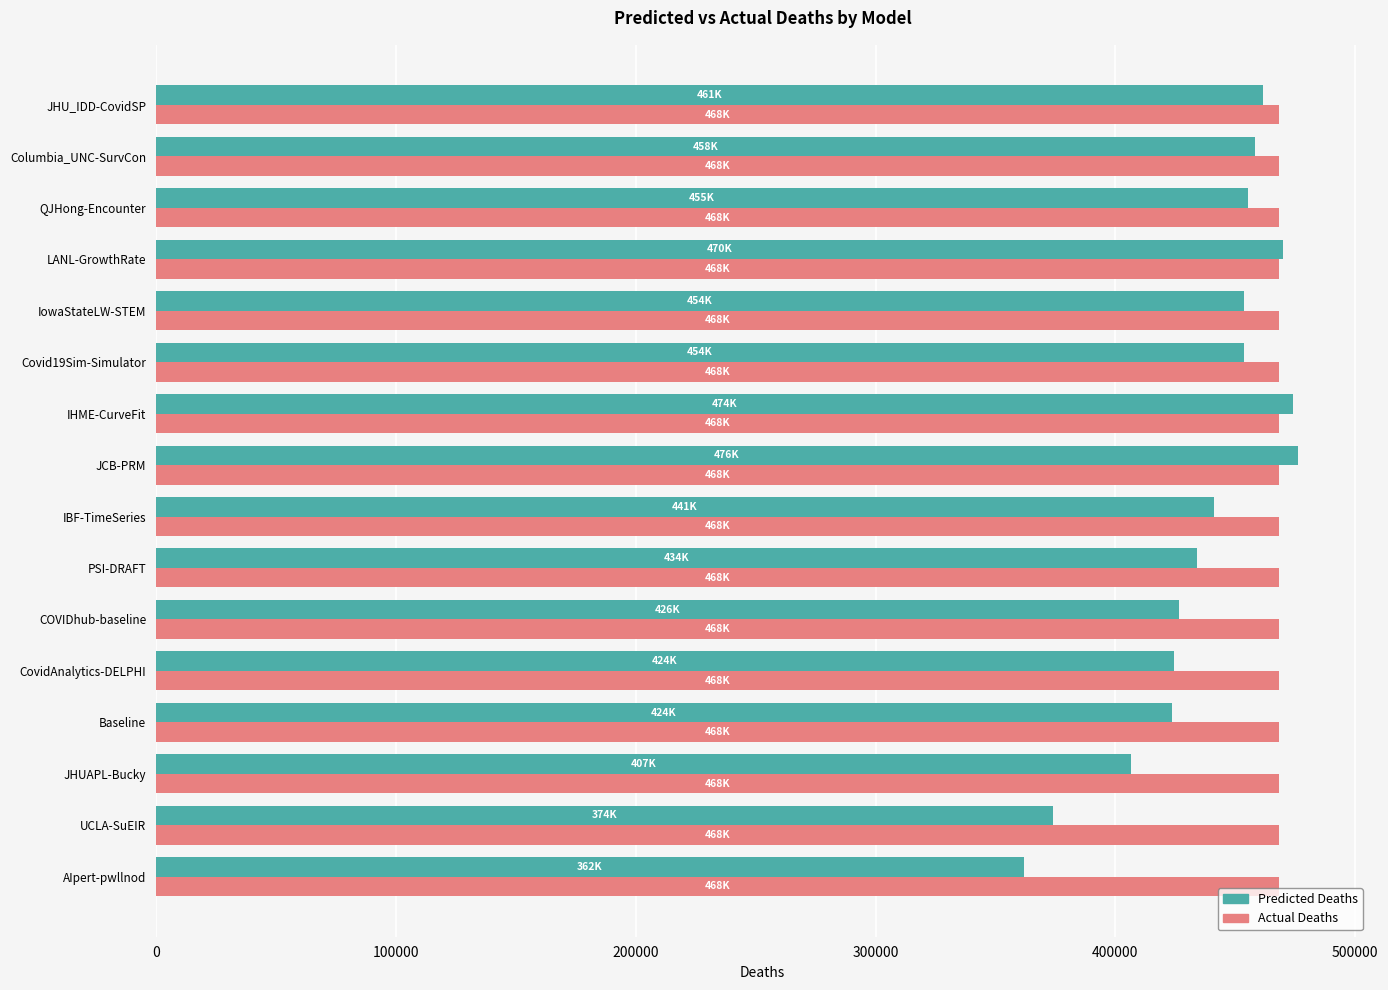

What is the maximum value shown in the chart?

475996.0